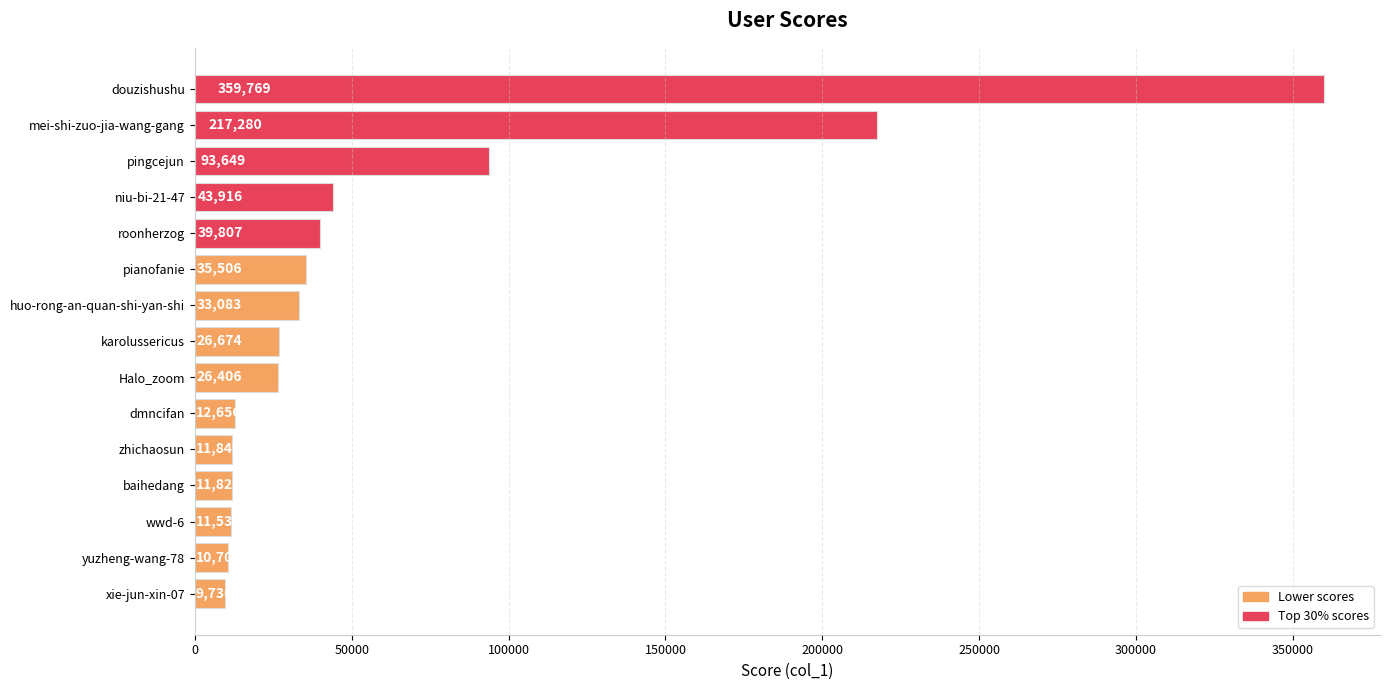

What is the sum of all values?

944388